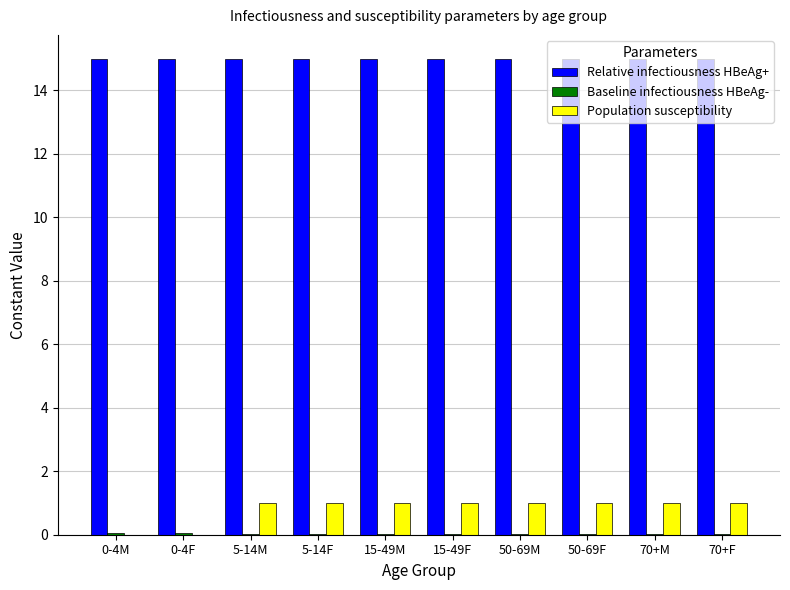

True or false: Relative infectiousness HBeAg+ has a value of 8.7 at 50-69M.

False